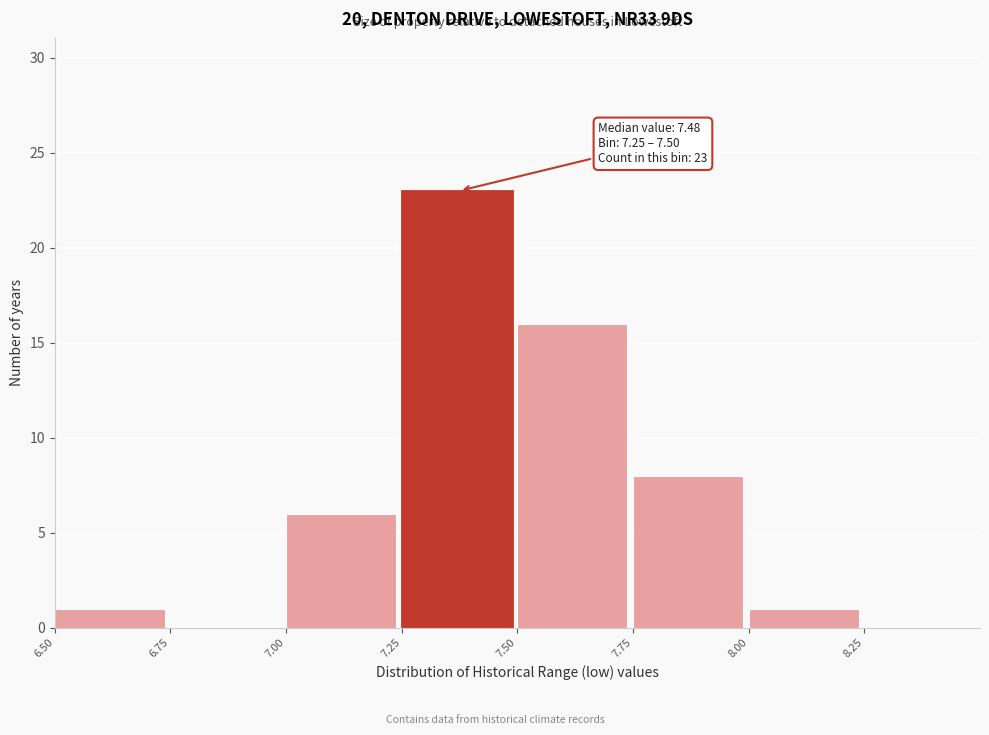

Over which range of the x-axis is the bar tallest?

7.25 to 7.50